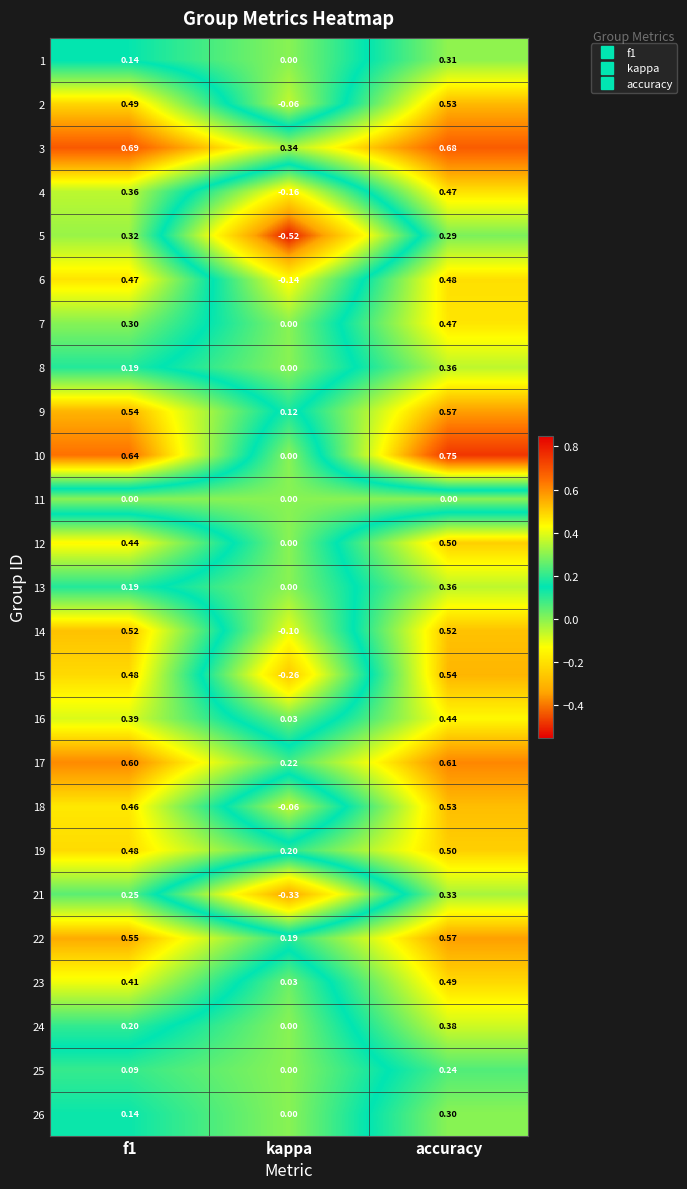

At which category is the sum across all series the highest?

accuracy